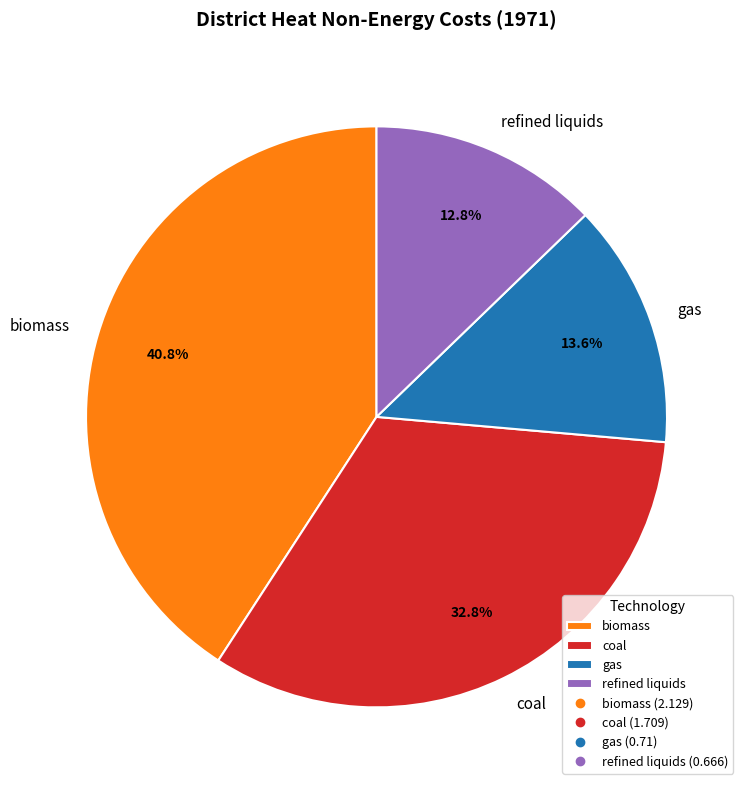

What percentage do refined liquids and biomass together represent?

53.6%